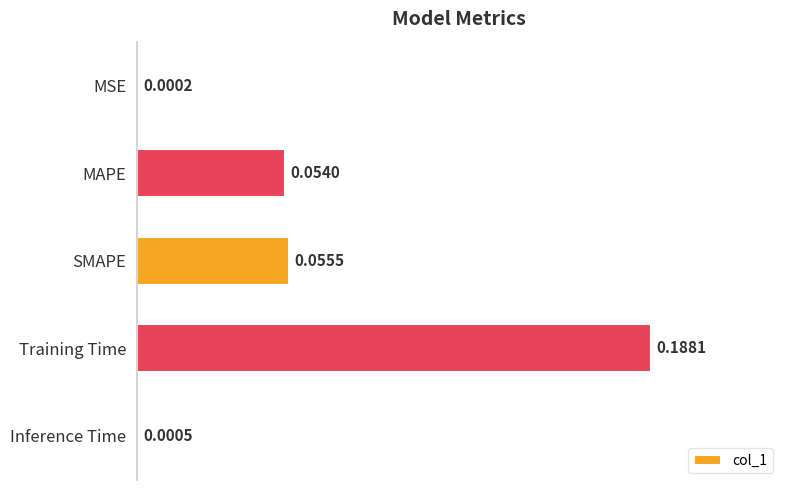

How many series are shown in this chart?

1